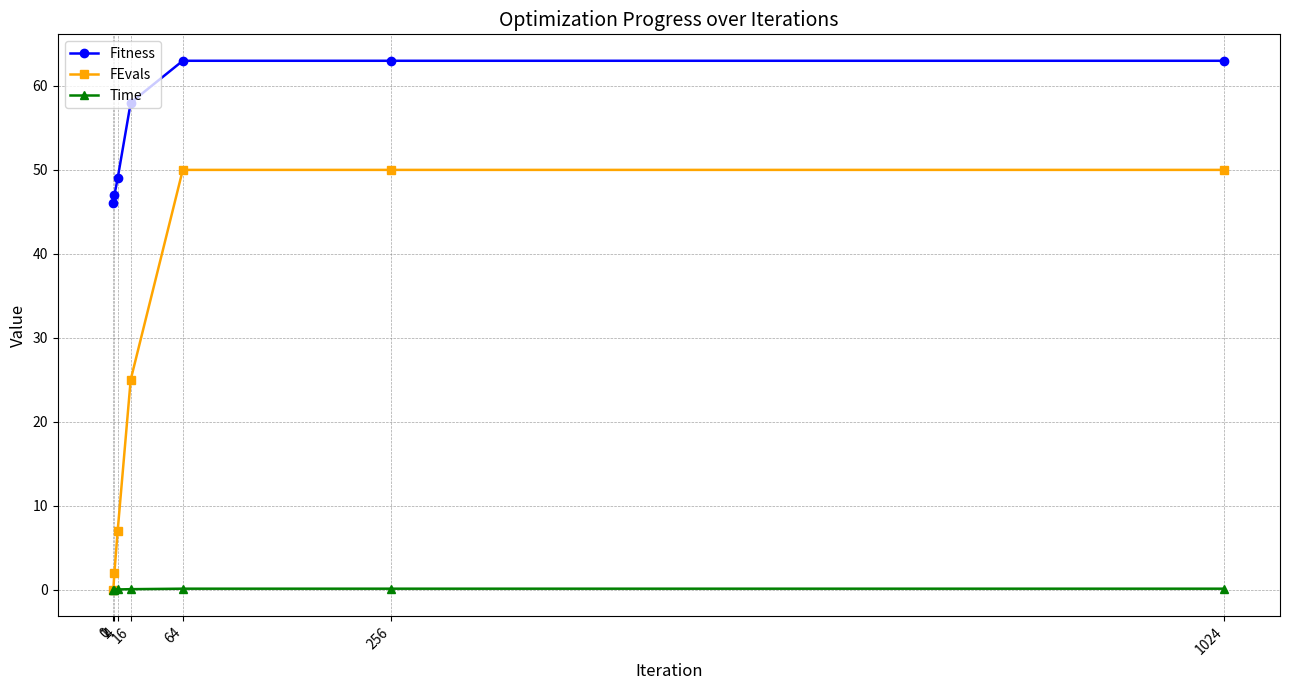

True or false: FEvals and Fitness cross at least once.

False